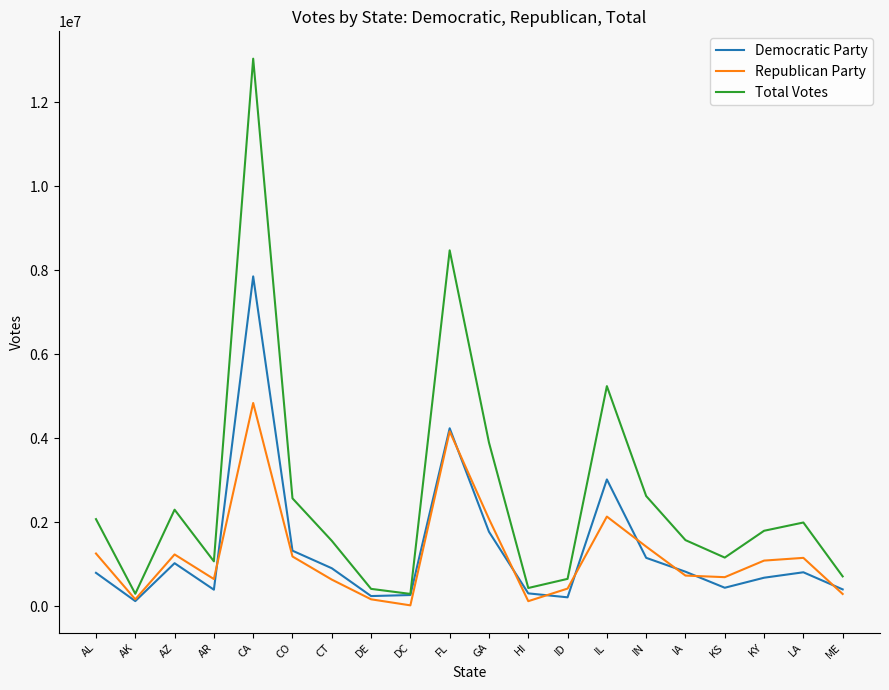

What are all the series names shown in the legend?

Democratic Party, Republican Party, Total Votes